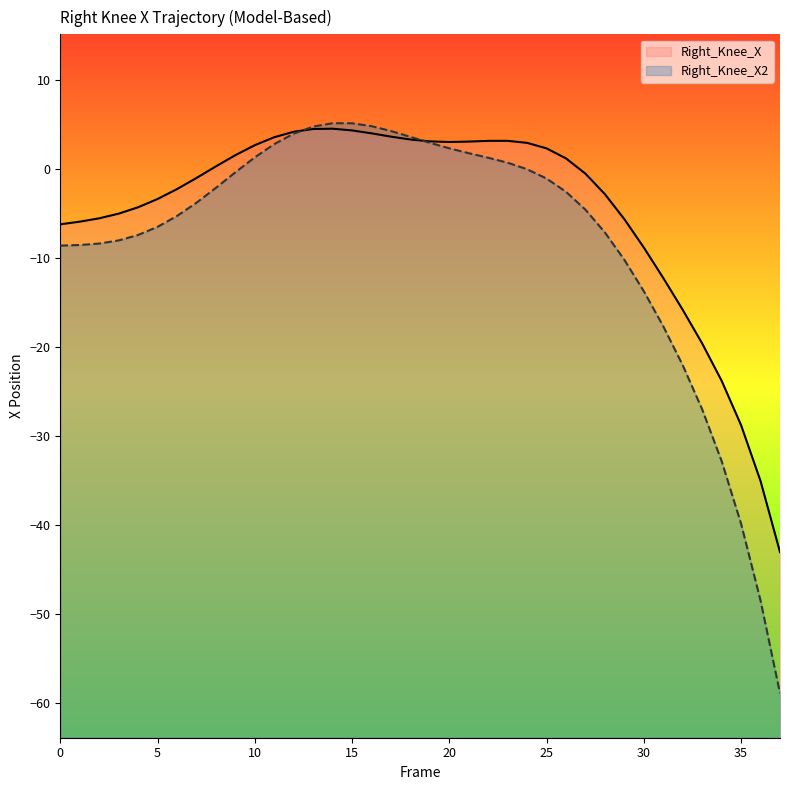

Reading left to right, extract all data points from this chart.

Right_Knee_X: 0=-6.2	1=-5.9	2=-5.5	3=-5.0	4=-4.3	5=-3.4	6=-2.2	7=-1.0	8=0.3	9=1.6	10=2.7	11=3.6	12=4.2	13=4.5	14=4.5	15=4.4	16=4.0	17=3.7	18=3.3	19=3.1	20=3.1	21=3.1	22=3.2	23=3.2	24=3.0	25=2.3	26=1.2	27=-0.5	28=-2.8	29=-5.6	30=-8.8	31=-12.3	32=-15.8	33=-19.6	34=-23.8	35=-28.8	36=-35.1	37=-43.1
Right_Knee_X2: 0=-8.6	1=-8.5	2=-8.4	3=-8.0	4=-7.4	5=-6.5	6=-5.3	7=-3.8	8=-2.1	9=-0.4	10=1.3	11=2.8	12=4.0	13=4.8	14=5.2	15=5.2	16=4.8	17=4.3	18=3.6	19=3.0	20=2.3	21=1.8	22=1.3	23=0.7	24=-0.0	25=-1.1	26=-2.6	27=-4.6	28=-7.1	29=-10.2	30=-13.7	31=-17.7	32=-22.1	33=-27.0	34=-32.8	35=-39.9	36=-48.5	37=-59.0